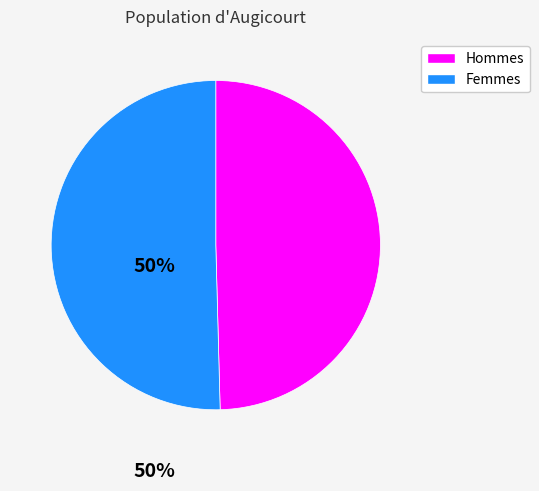

Rank the categories by value from highest to lowest.

Femmes, Hommes